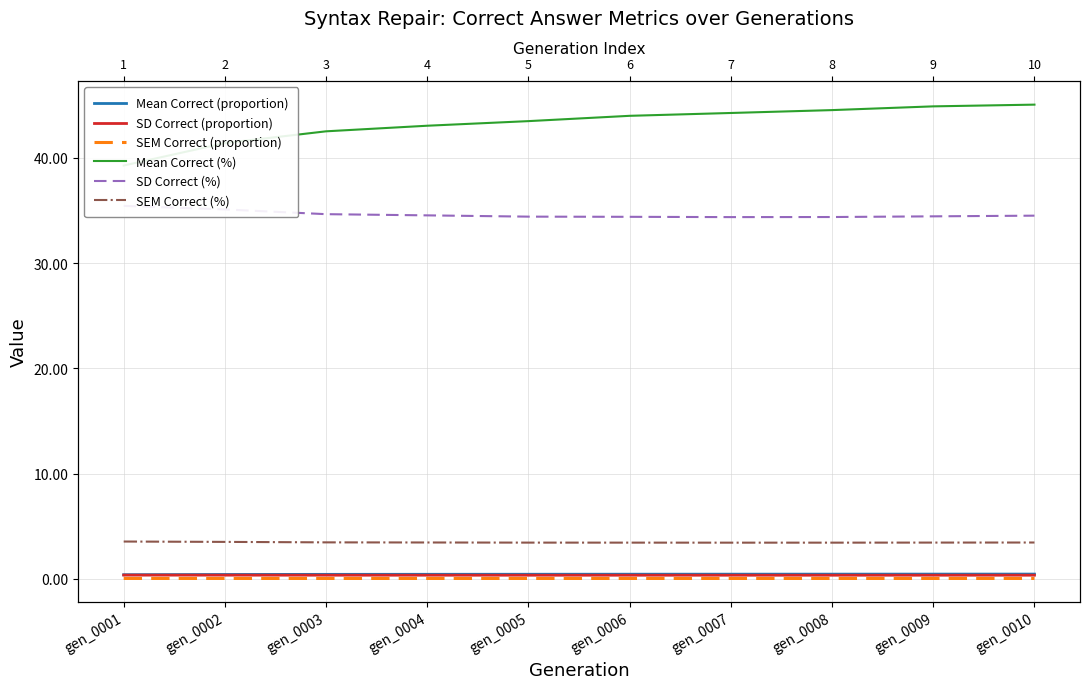

Which series has the largest total across all categories?

Mean Correct (%)